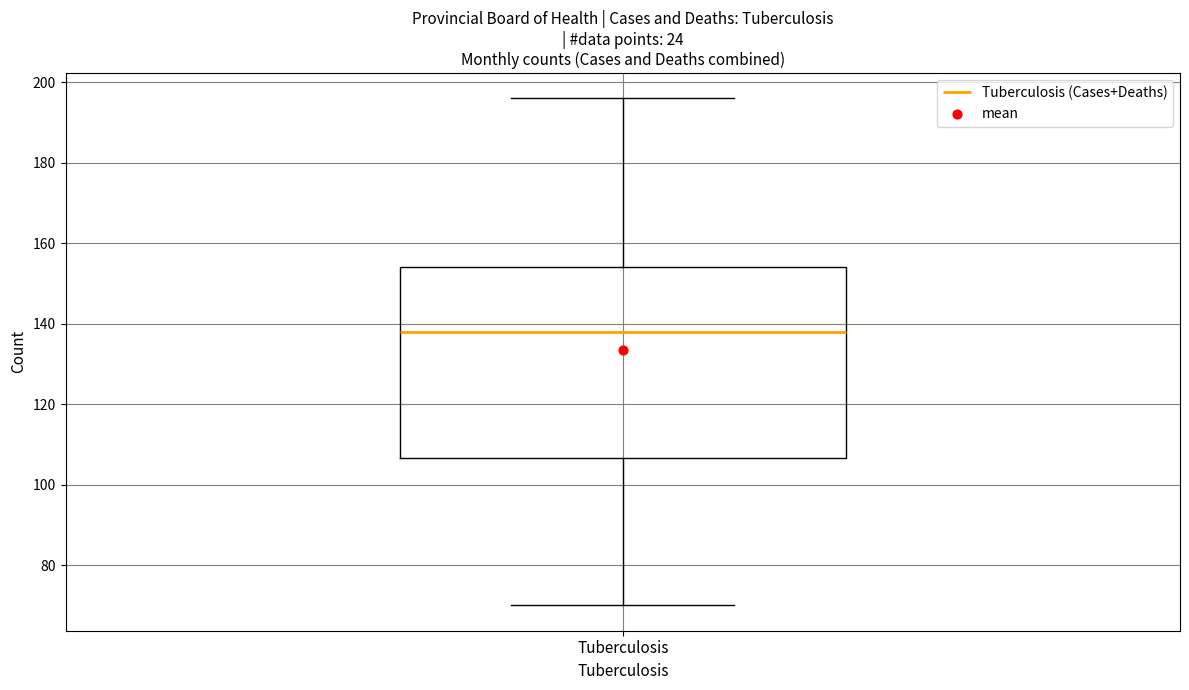

Where is the lower edge of the box for Tuberculosis on the y-axis? The values are not printed on the chart, so give them approximately, as read against the axis.

106